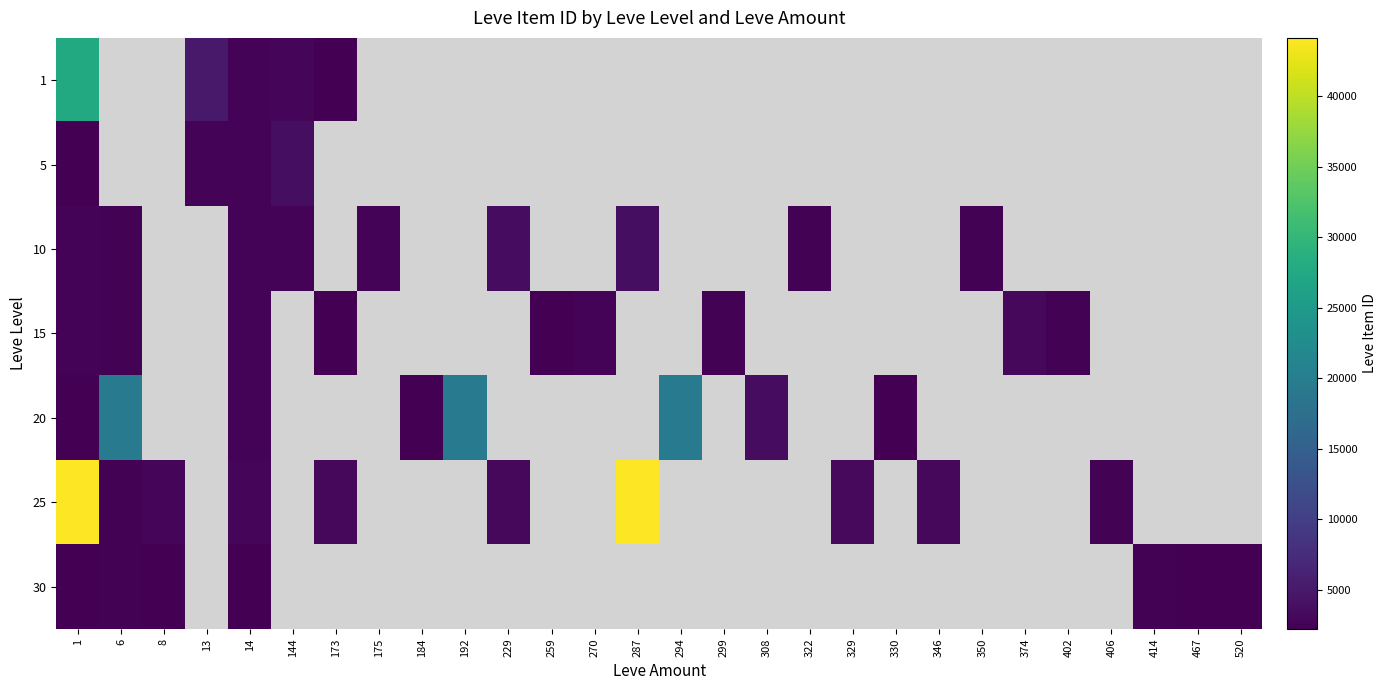

At which category does the chart reach its minimum across all series?

173